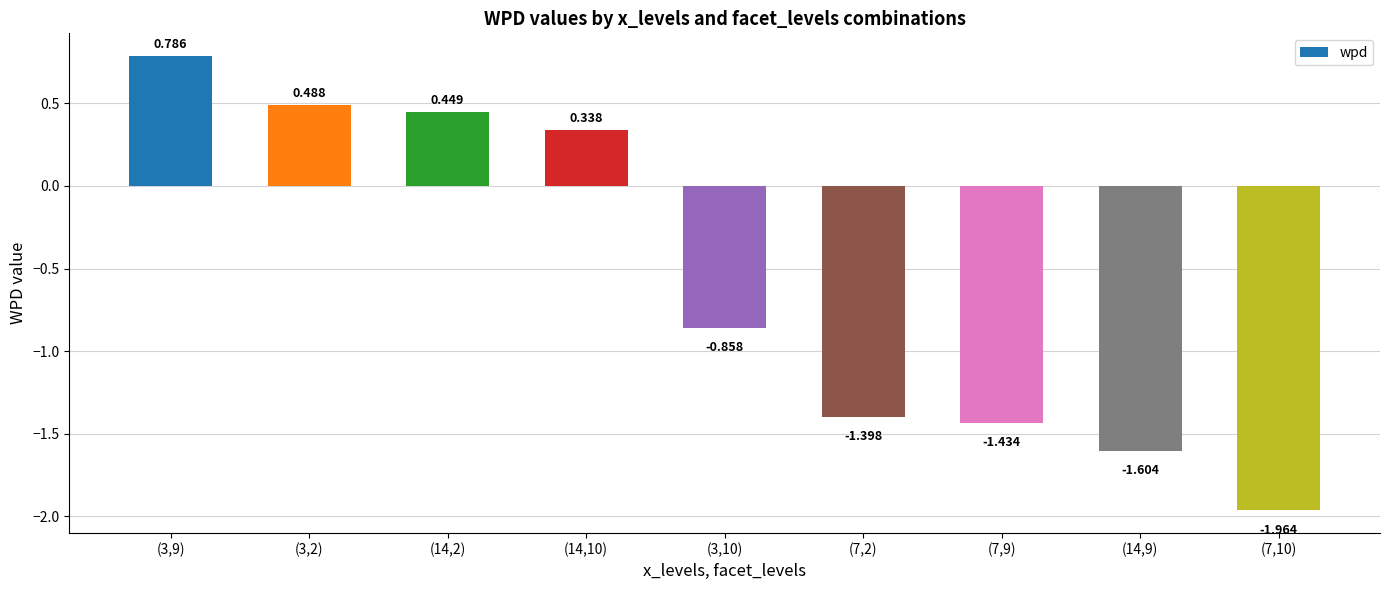

How many negative values are there?

5